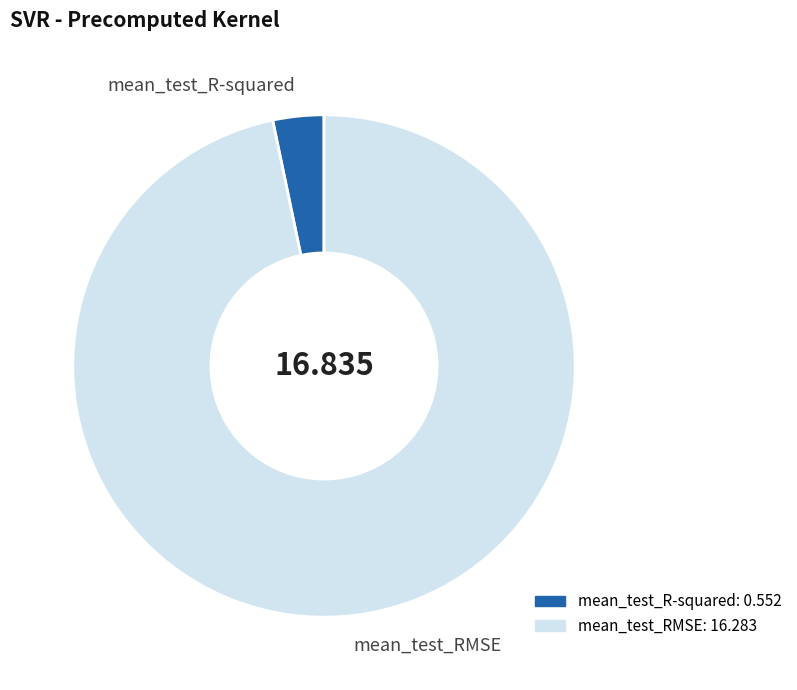

How many segments does this pie chart have?

2